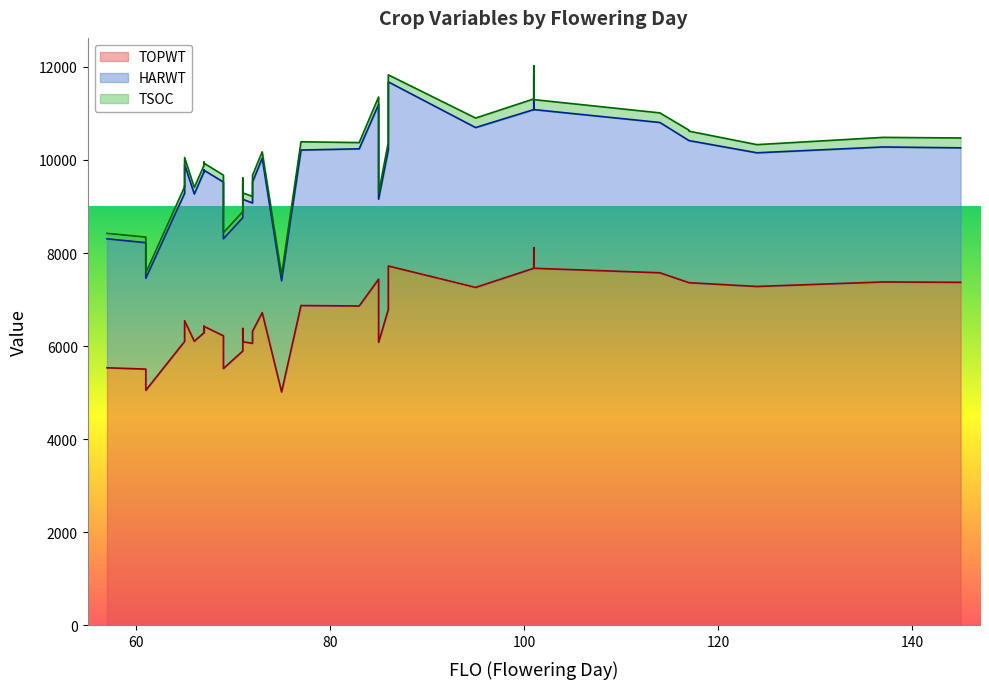

What is the value of the TOPWT point at the 34th from the left?

6223